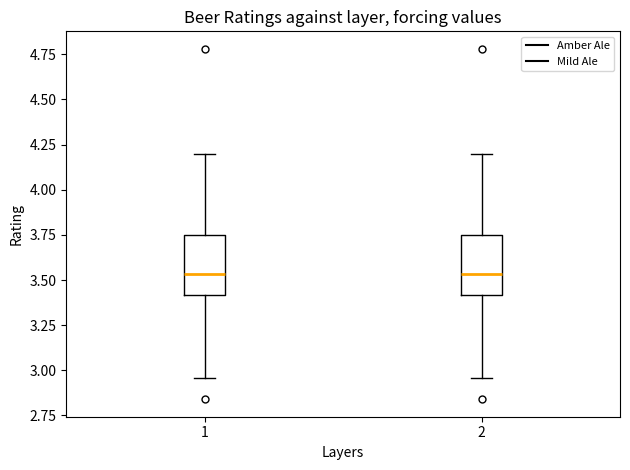

Reading left to right, transcribe this box plot: for each box, give where its median line is, the range the box spans, and where its two whiskers end, as read against the y-axis. The values are not printed on the chart, so give them approximately, as read against the axis.

1: median 3.55, box 3.40 to 3.75, whiskers 2.95 to 4.20
2: median 3.55, box 3.40 to 3.75, whiskers 2.95 to 4.20